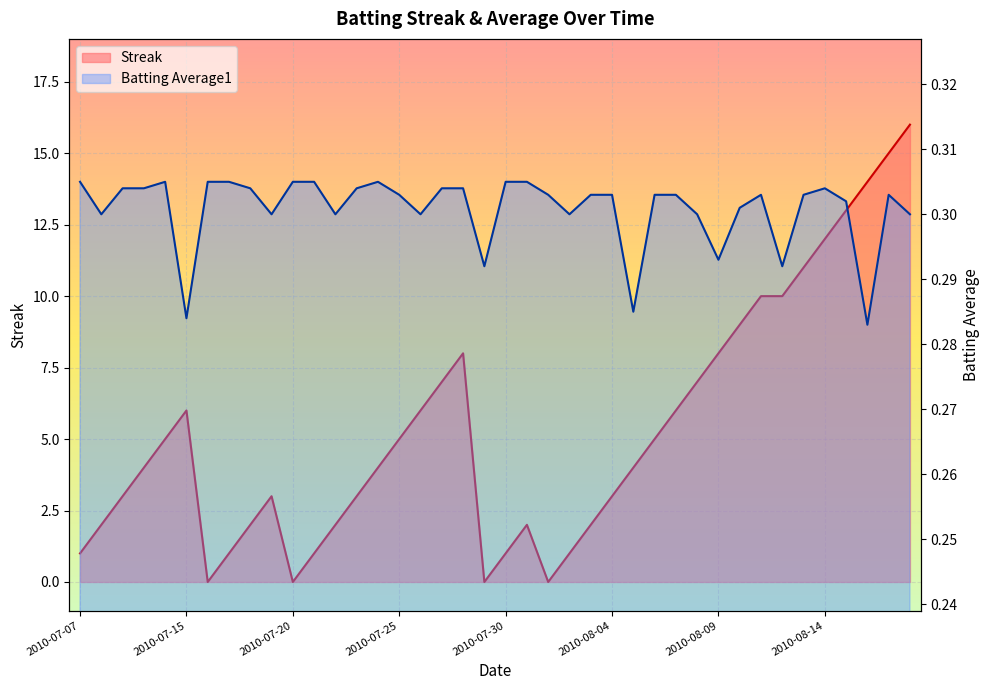

Is the value of Streak at 2010-07-17 greater than the value of Batting Average1 at 2010-07-25?

Yes